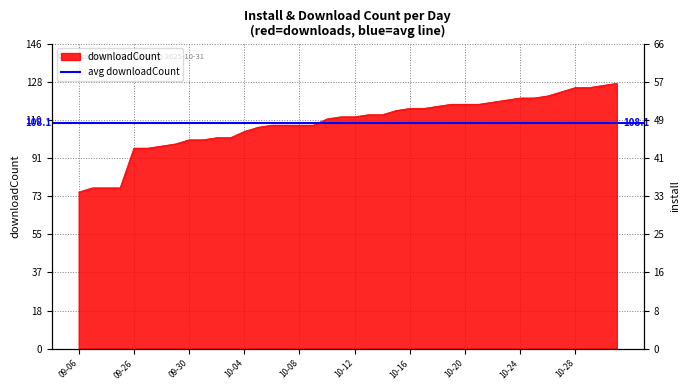

What is the change in value from 2025-10-08 to 2025-10-11?

+4